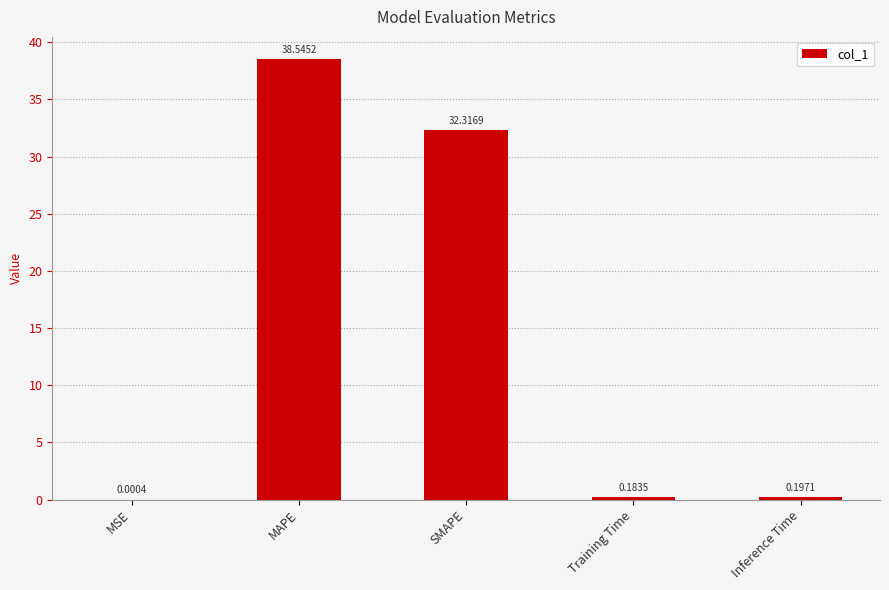

What is the sum of the values at MAPE and Training Time?

38.7